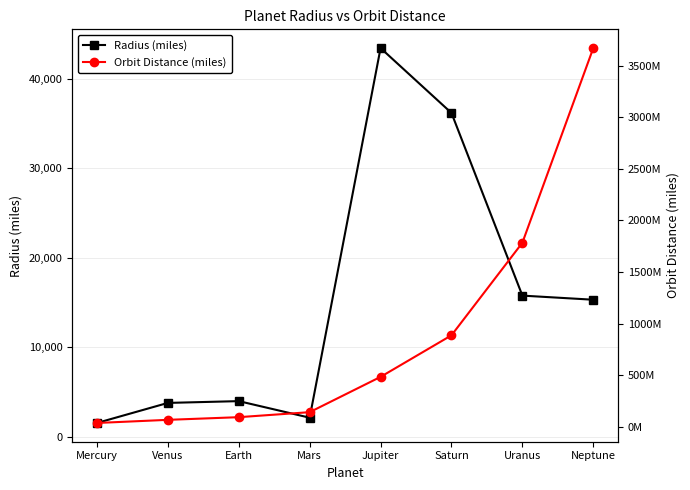

Does the chart display data point markers on the line(s)?

Yes